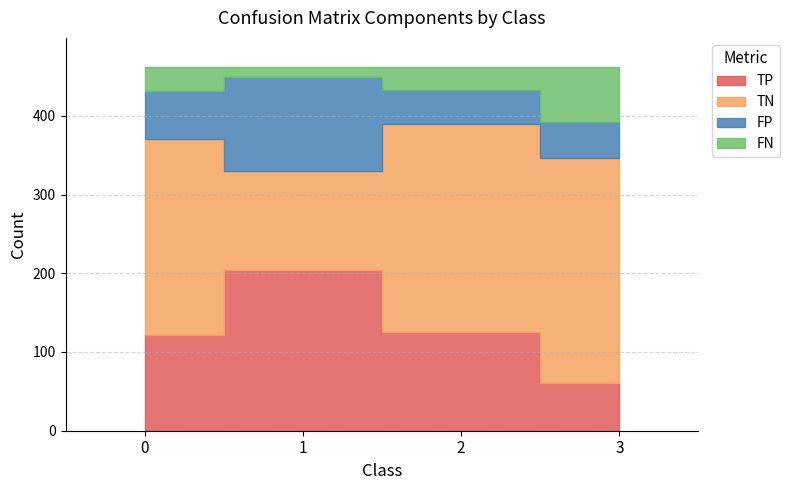

At how many categories does at least one series exceed 261?

2